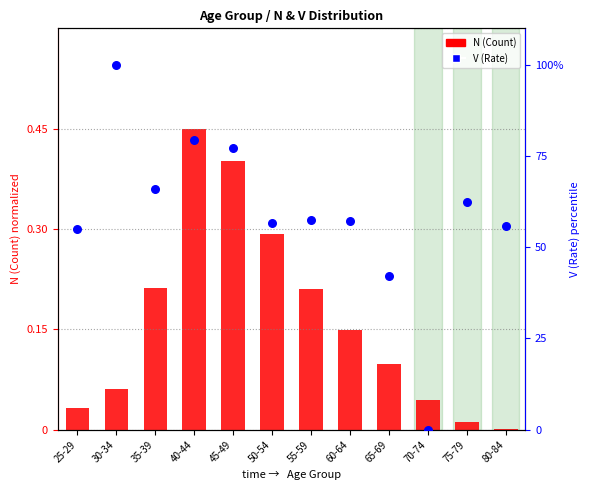

Which series contains the highest Y value?

V (Rate)